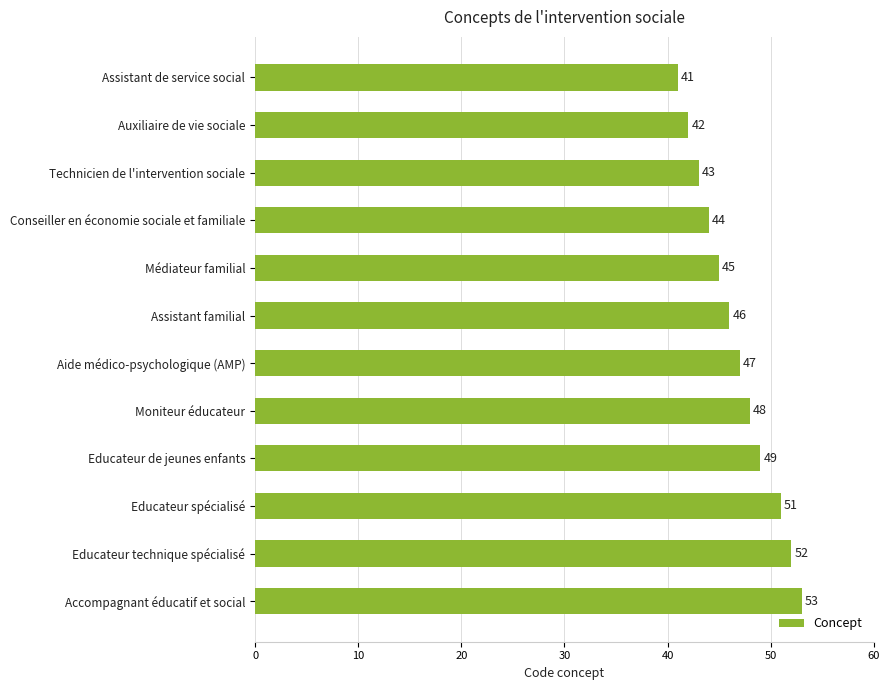

True or false: the data shows 53 at Accompagnant éducatif et social.

True